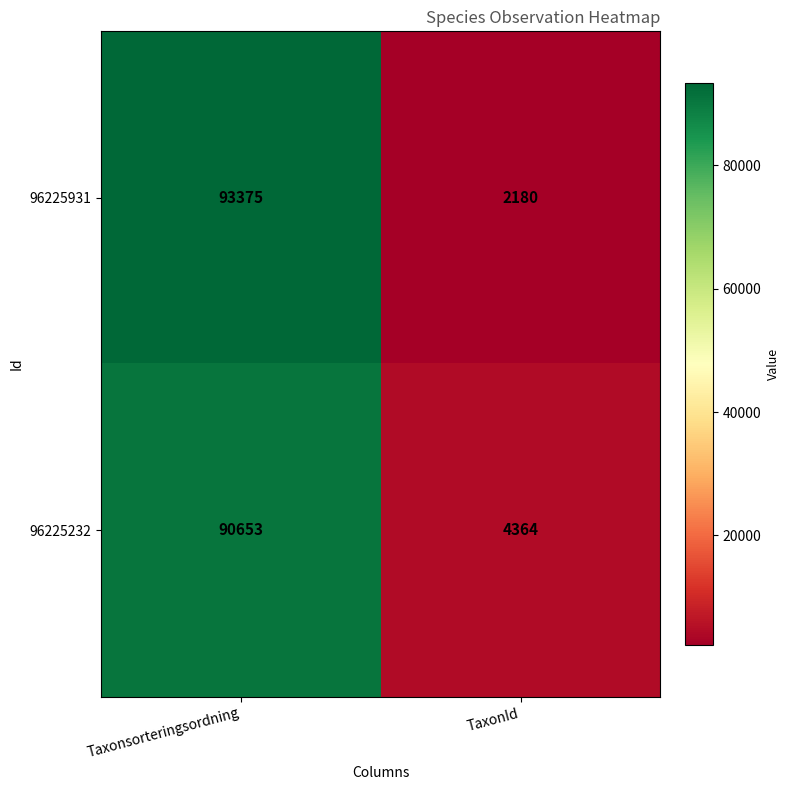

At which category is the sum across all series the highest?

Taxonsorteringsordning